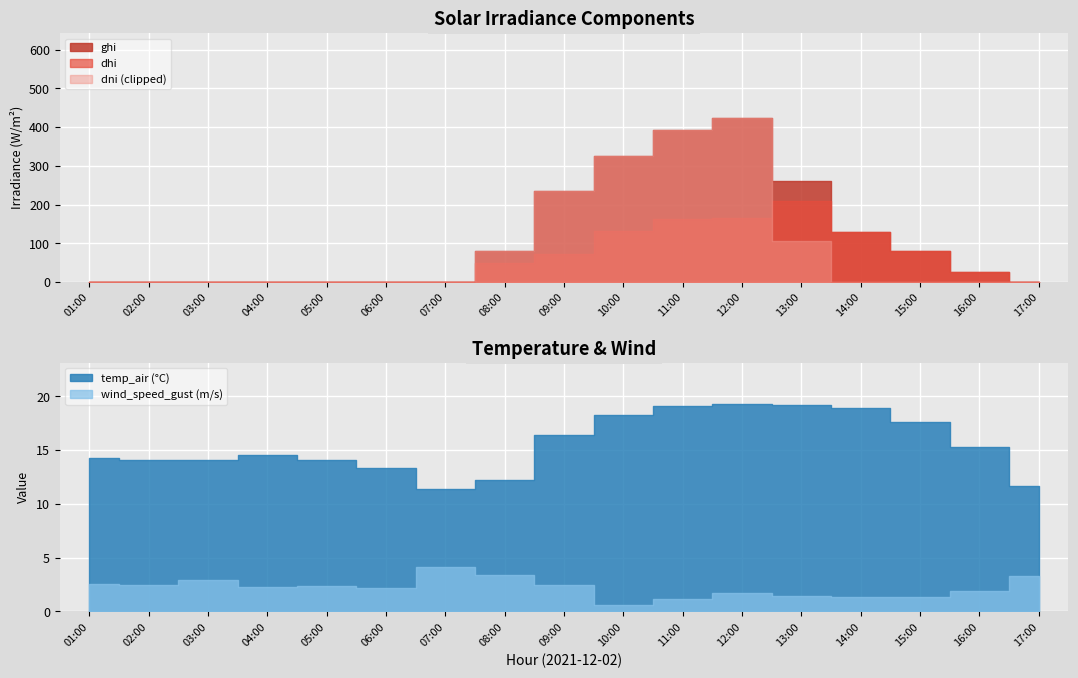

Where do dhi and temp_air first cross each other?

2021-12-02 07:00 and 2021-12-02 08:00